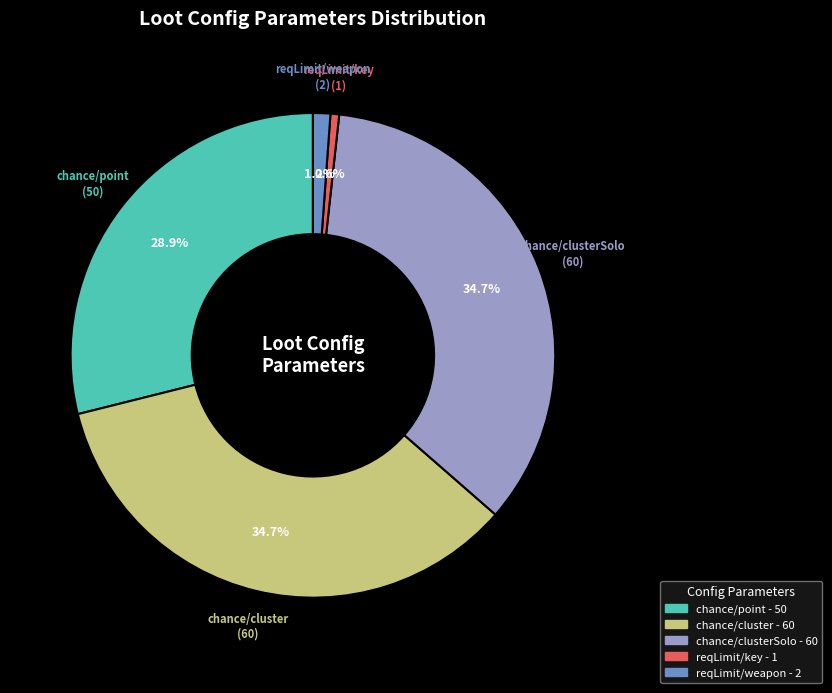

Count the number of slices in the pie.

5